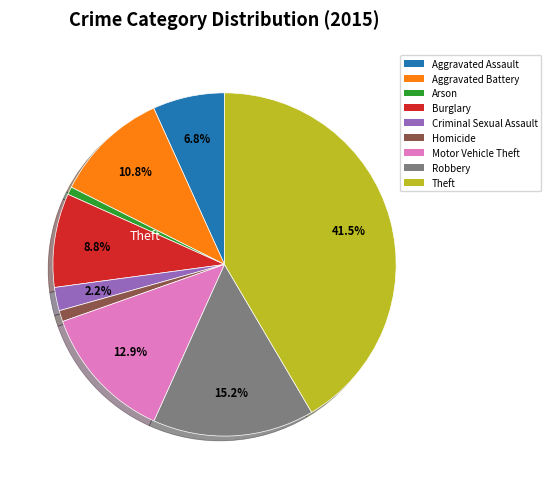

Is there a majority slice in this chart?

No